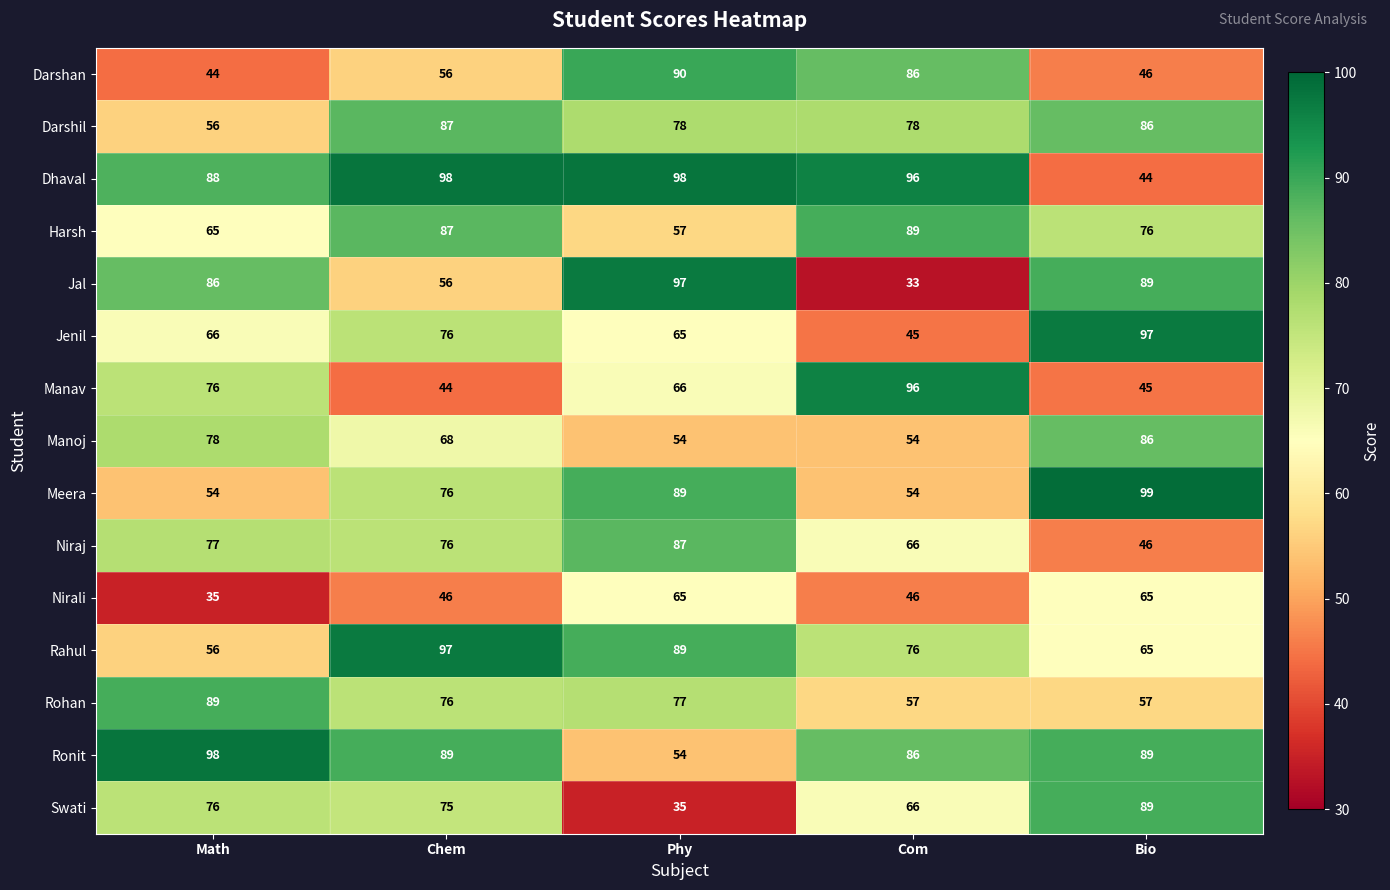

At how many categories does at least one series exceed 54?

5